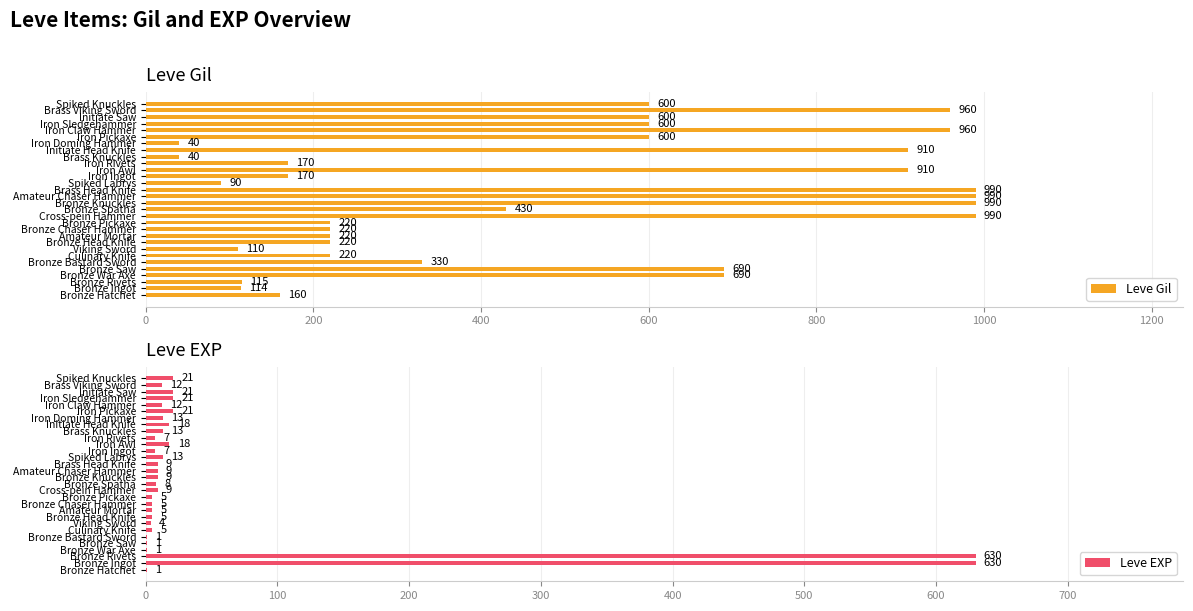

Which series has the largest total across all categories?

Leve Gil